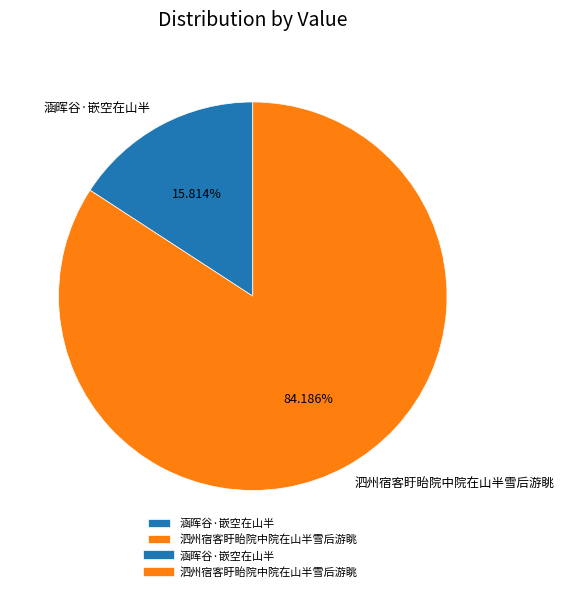

Approximately how many times larger is the value at 泗州宿客盱眙院中院在山半雪后游眺 compared to 涵晖谷·嵌空在山半?

5.3